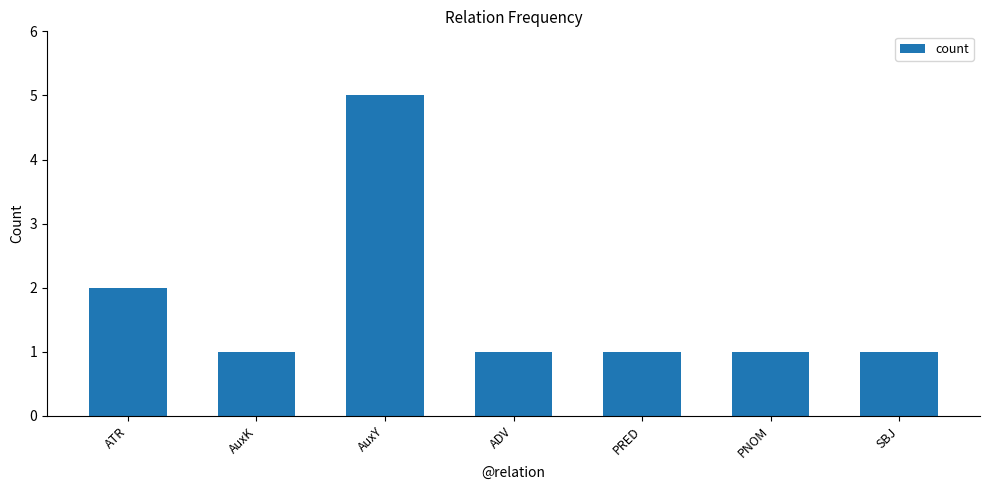

At which label is the value closest to 3?

ATR